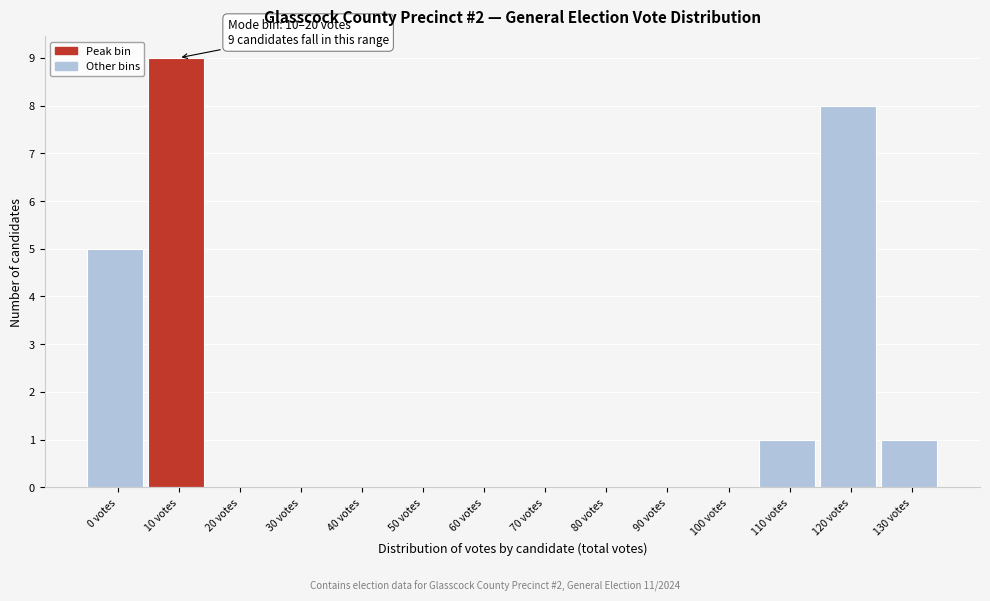

Reading left to right, what are all the values shown in this chart?

0 votes=5	10 votes=9	20 votes=0	30 votes=0	40 votes=0	50 votes=0	60 votes=0	70 votes=0	80 votes=0	90 votes=0	100 votes=0	110 votes=1	120 votes=8	130 votes=1